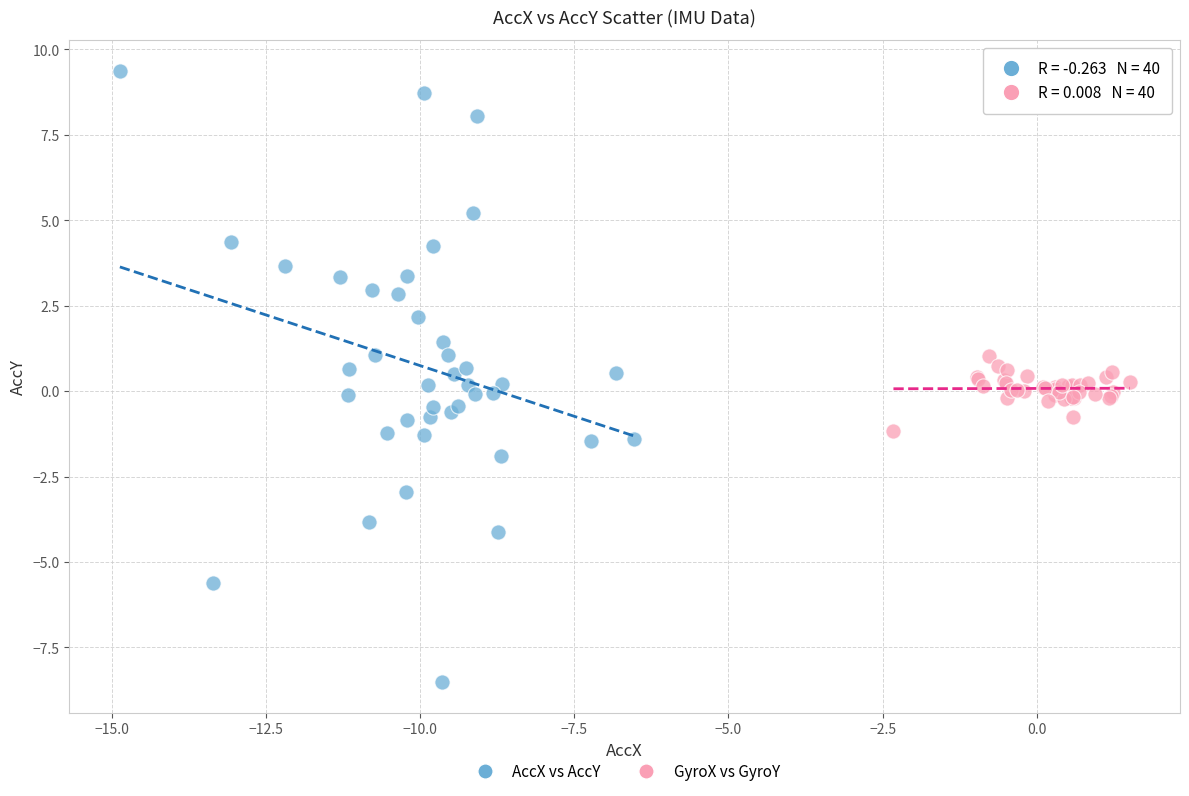

What are all the series names shown in the legend?

AccX vs AccY, GyroX vs GyroY